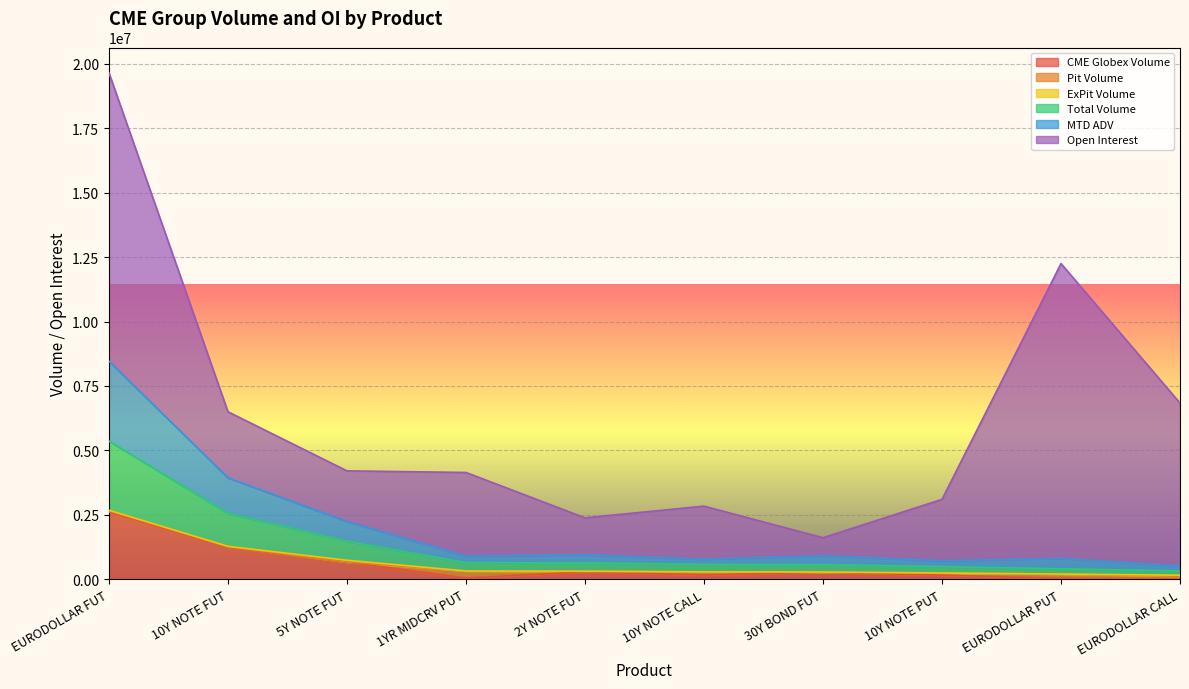

The value of MTD ADV at 1YR MIDCRV PUT is 1362644.5. True or false?

False